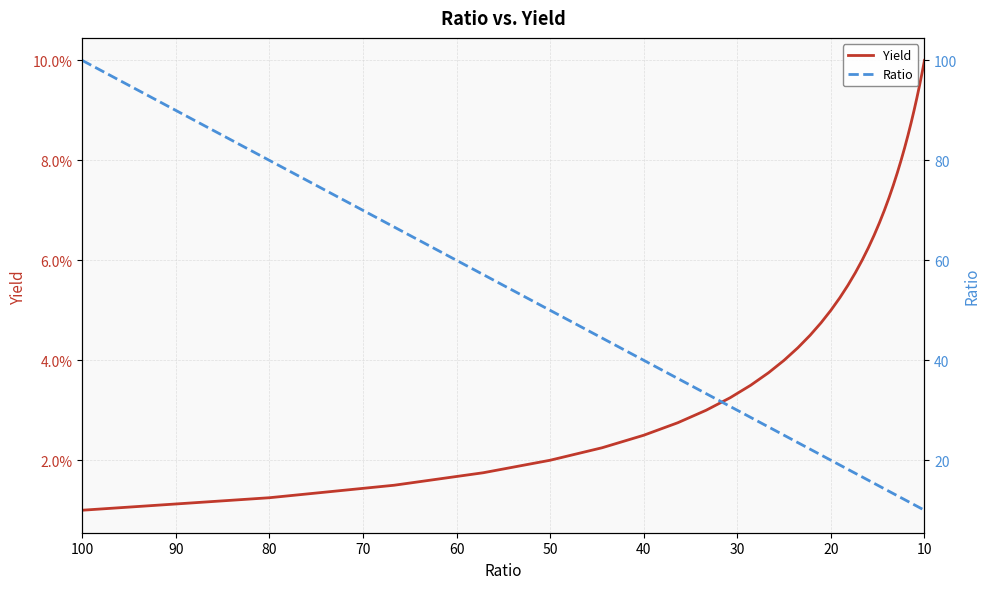

What are all the series names shown in the legend?

Yield, Ratio